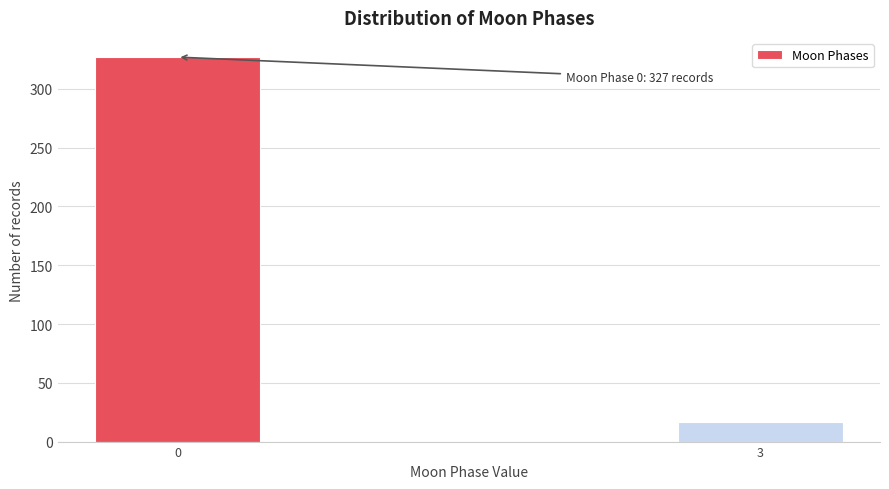

Reading right to left, transcribe all the data shown in this chart.

3=17	0=327